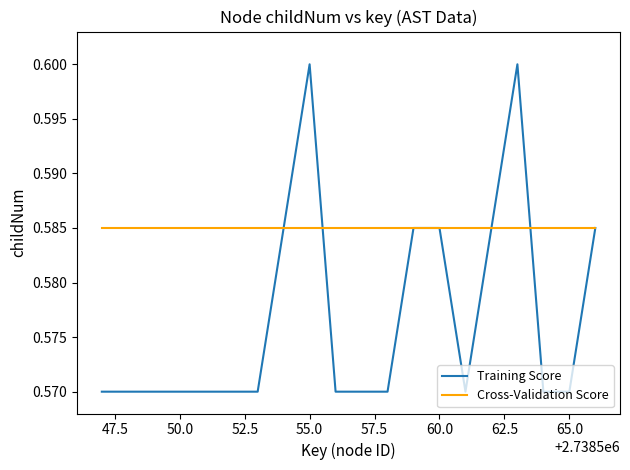

List the series in order of their overall mean, highest first.

Cross-Validation Score, Training Score